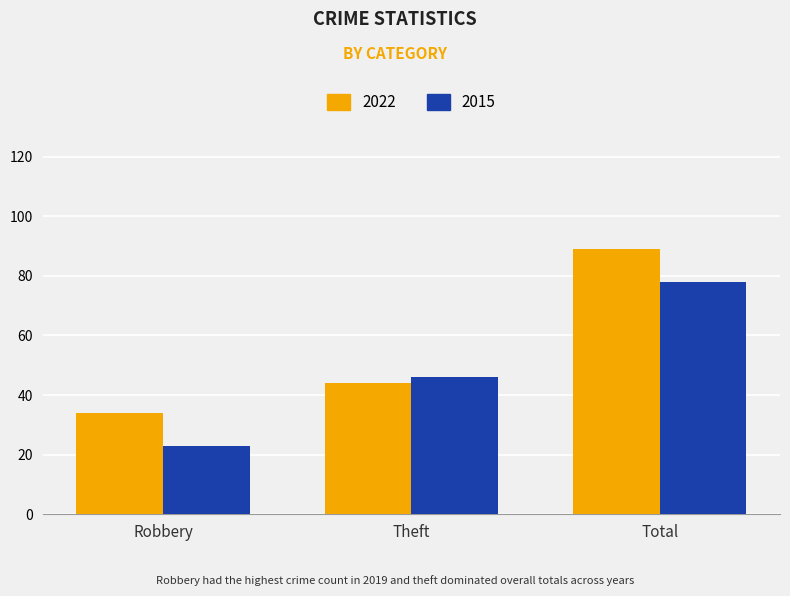

Reading right to left, extract all data points from this chart.

2022: Total=89	Theft=44	Robbery=34
2015: Total=78	Theft=46	Robbery=23